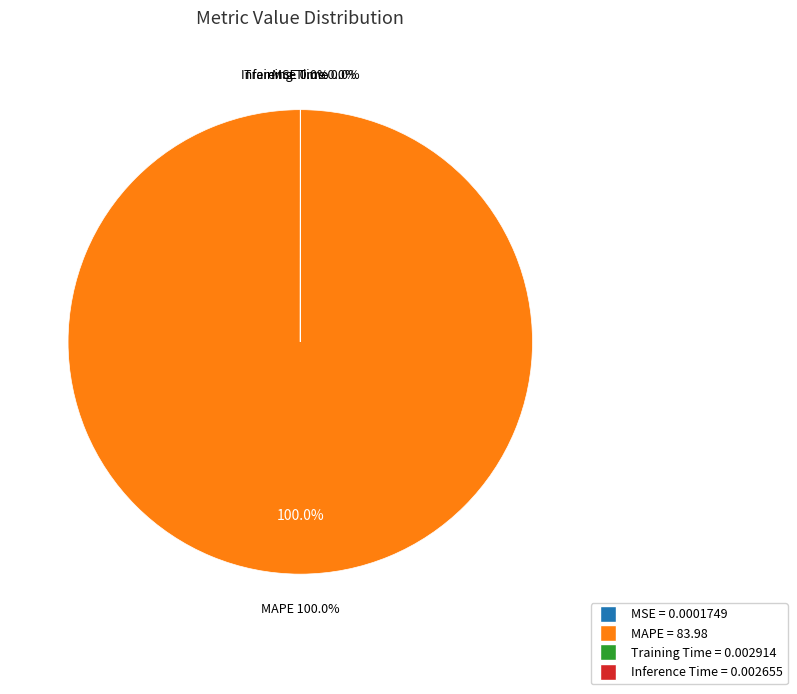

Is there a majority slice in this chart?

Yes